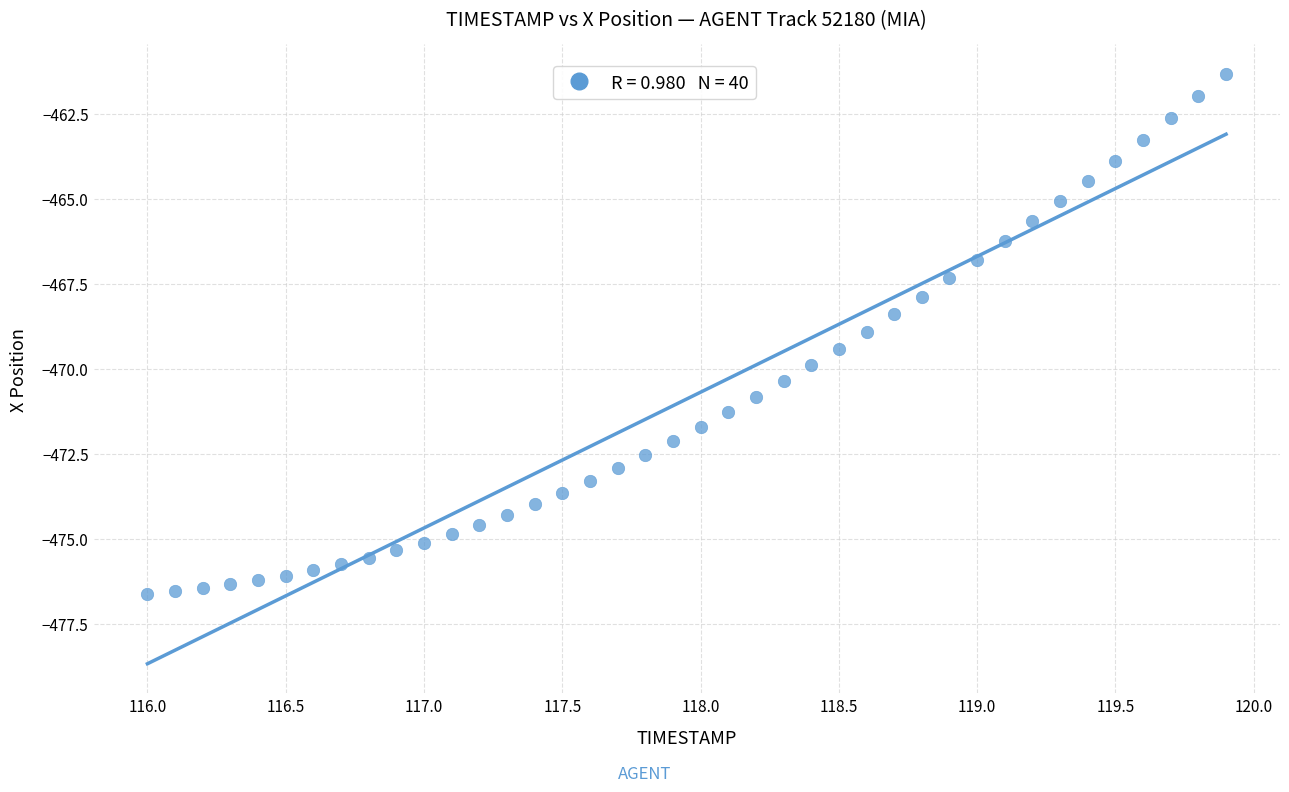

What is the range of Y values (max minus min)?

15.3